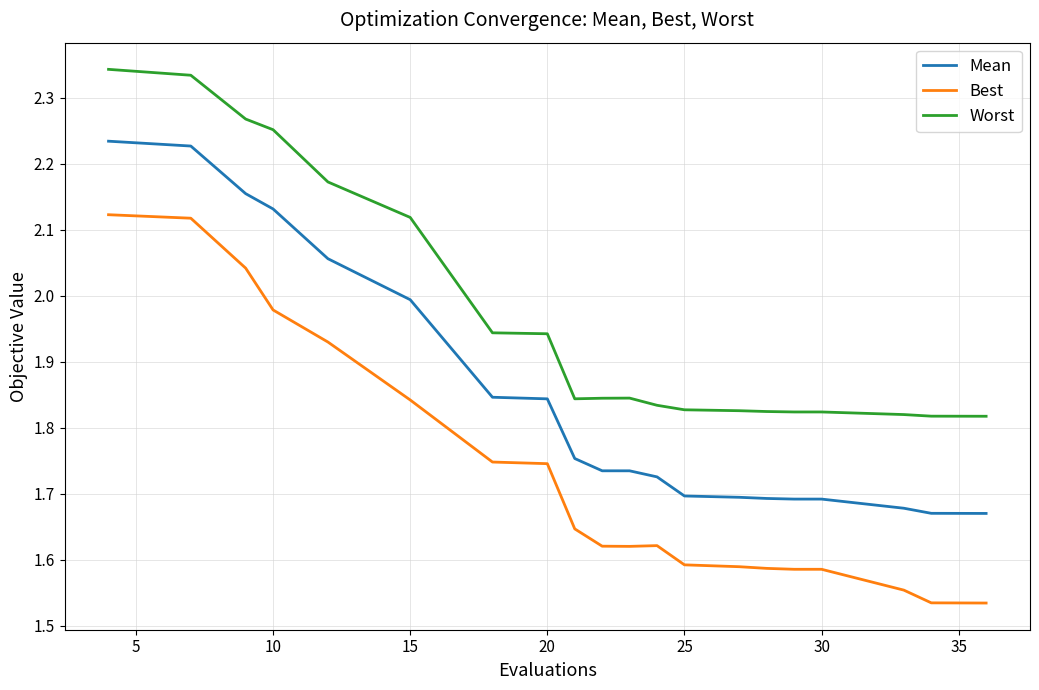

True or false: Worst has more than 0 points higher than both neighbors.

True